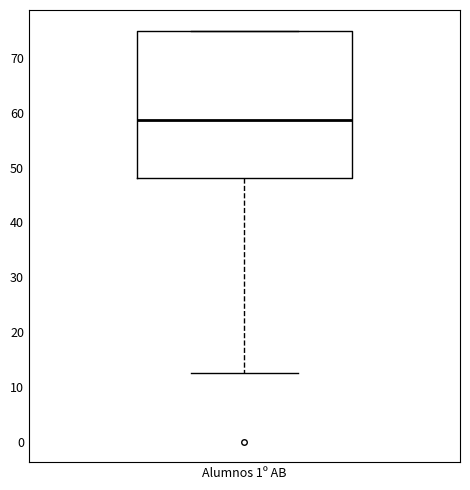

Read this box plot against the y-axis: the position of the median line, the range covered by the box, and the ends of both whiskers. The values are not printed on the chart, so give them approximately, as read against the axis.

median 59, box 48 to 75, whiskers 13 to 75